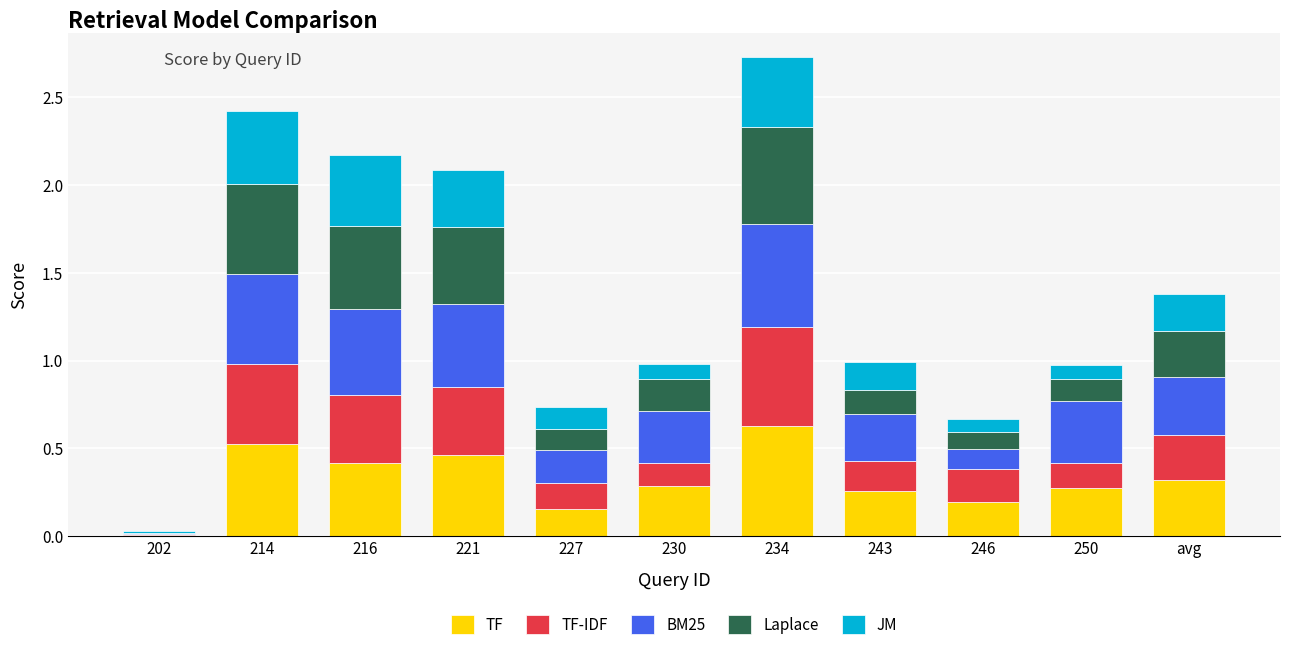

What is the sum of all TF values?

3.5